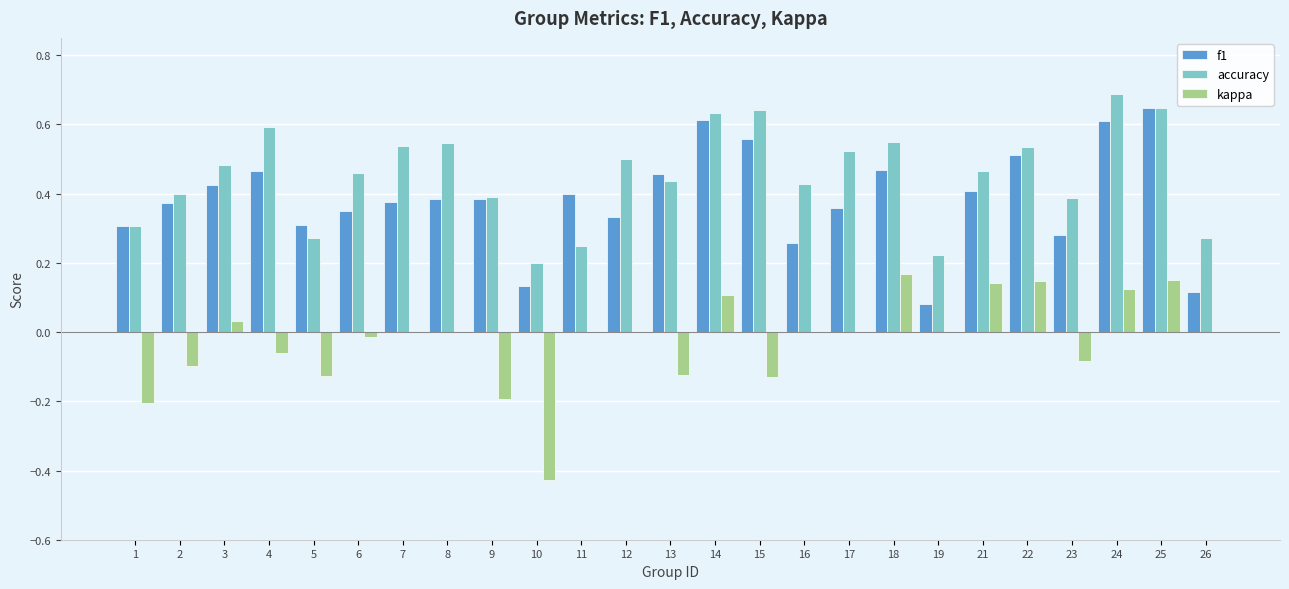

How many groups of bars are there?

25